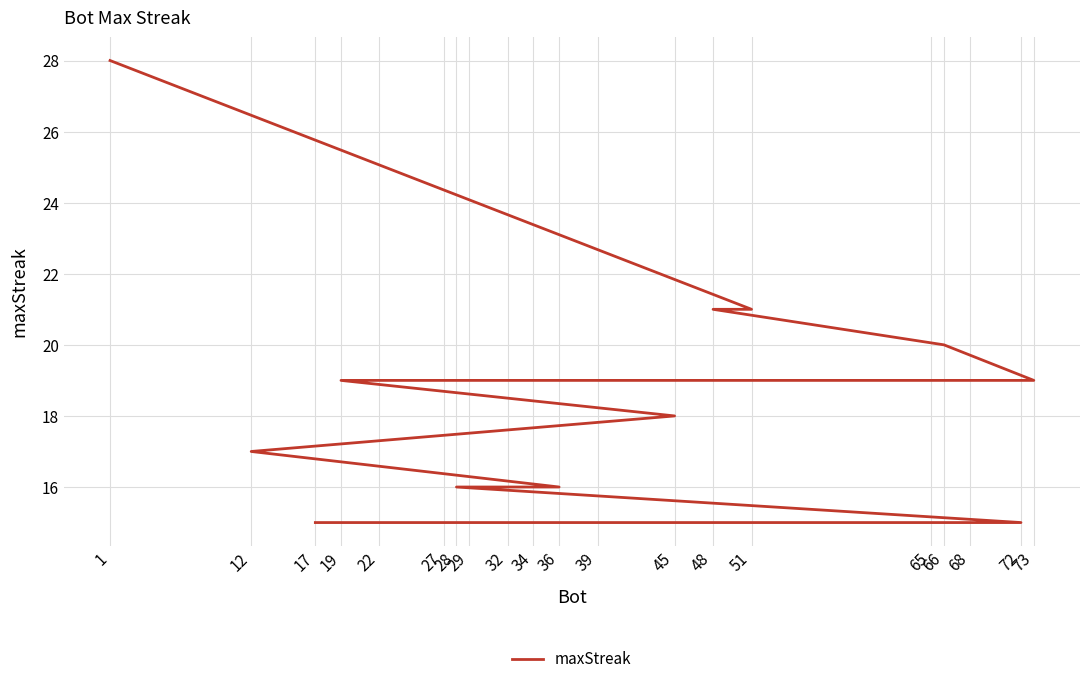

Between 34 and 73, which is larger?

73